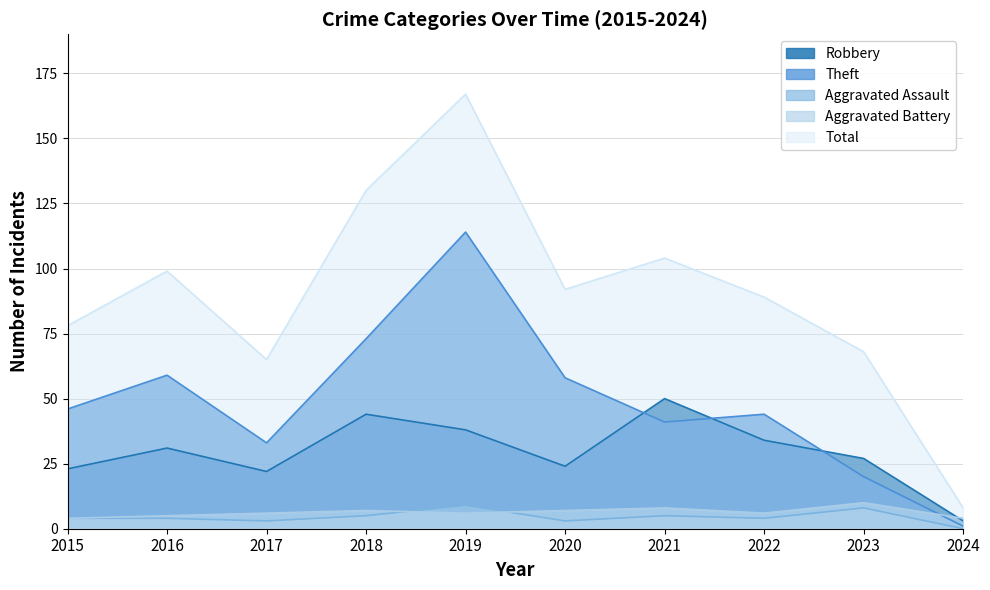

The value of Aggravated Battery at 2015 is 4. True or false?

True